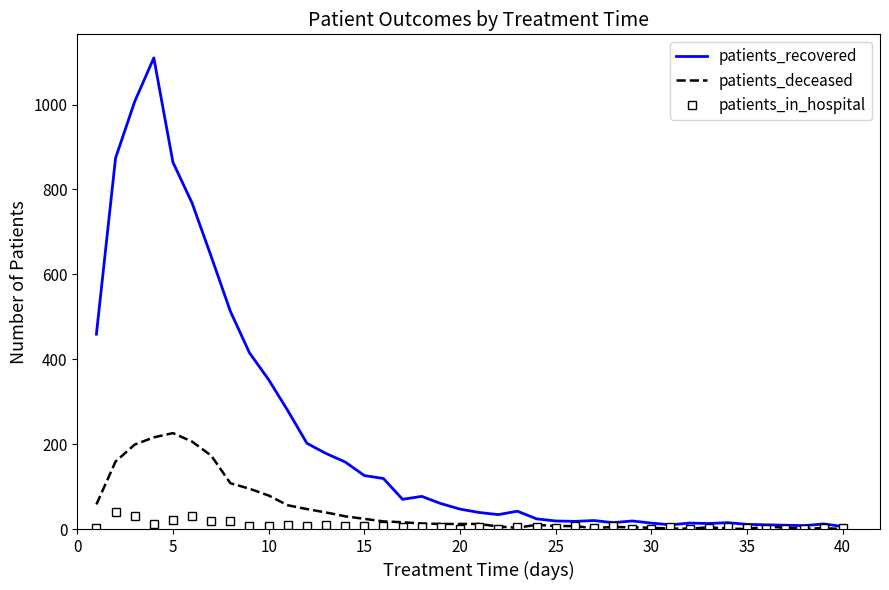

Which series has the largest range (max minus min)?

patients_recovered